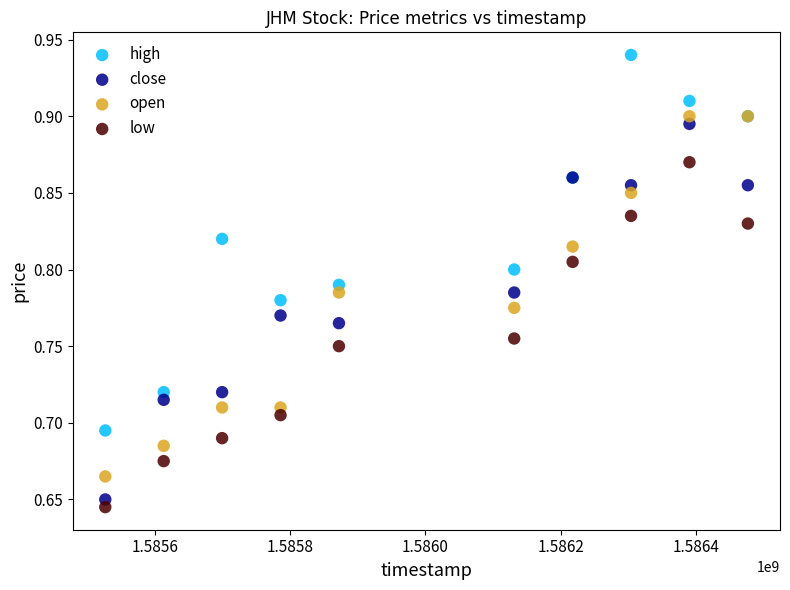

What is the X range (max minus min) for the scatter plot?

950400.0